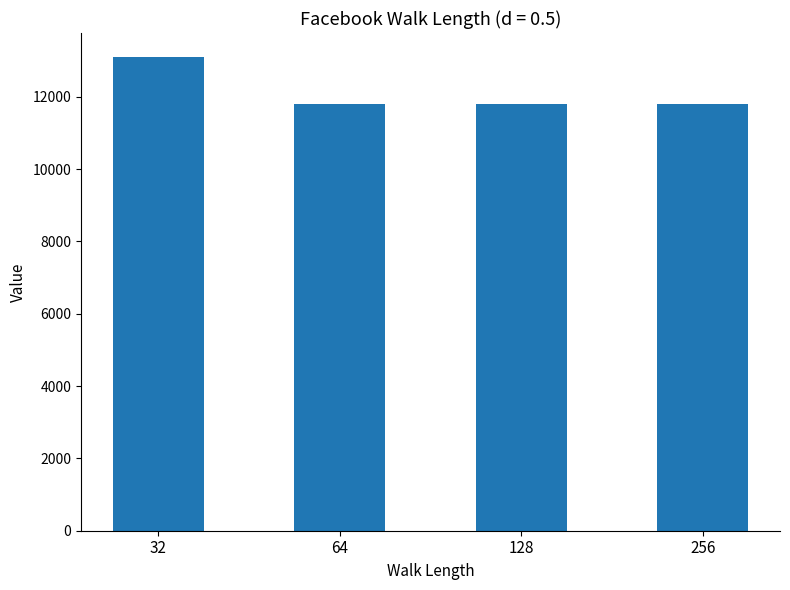

What is the value of the 2nd bar from the left?

11790